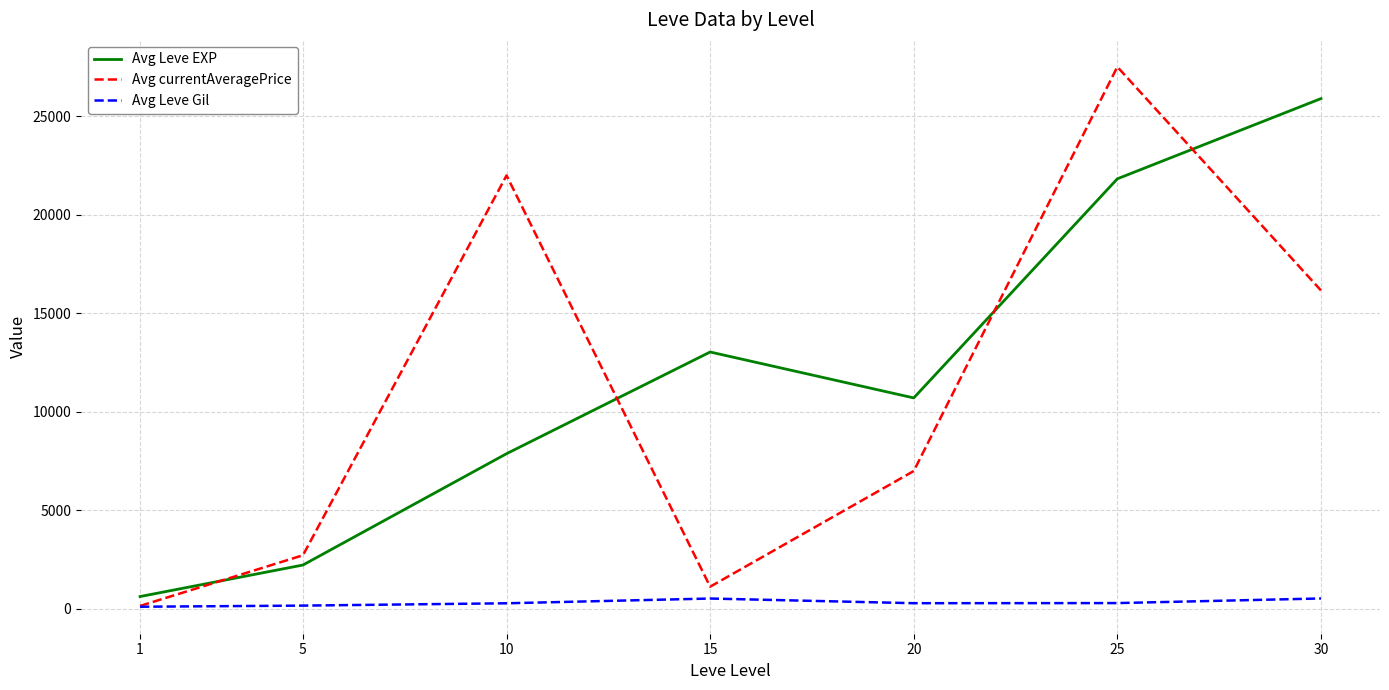

At 30, list the series in order from smallest to largest.

Avg Leve Gil, Avg currentAveragePrice, Avg Leve EXP